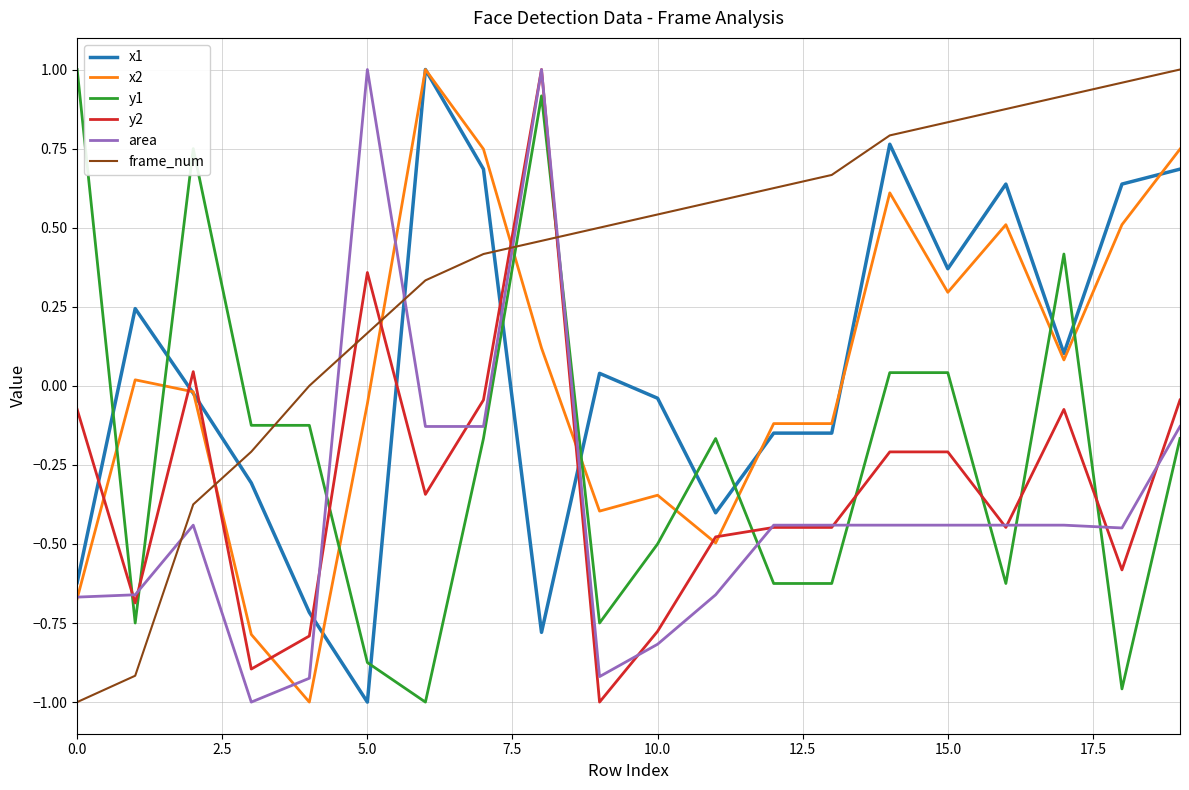

Which series has the largest total across all categories?

frame_num